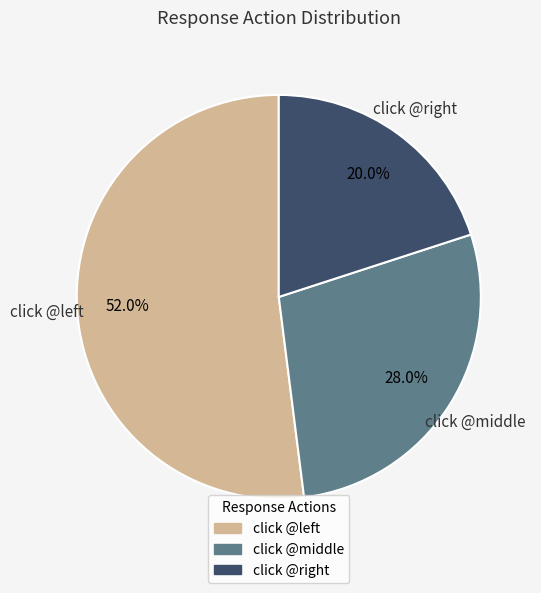

Rank the categories by value from highest to lowest.

click @left, click @middle, click @right